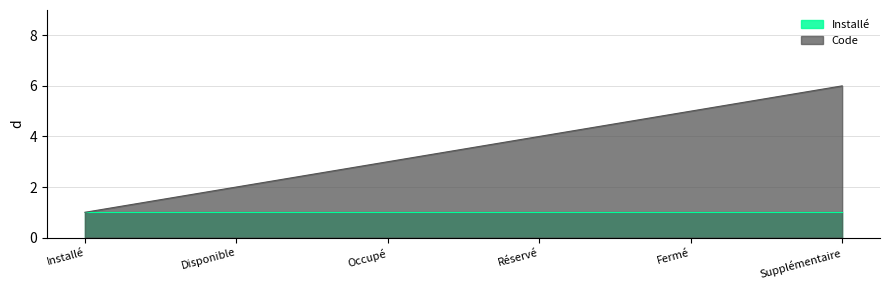

Which series has the largest range (max minus min)?

Code